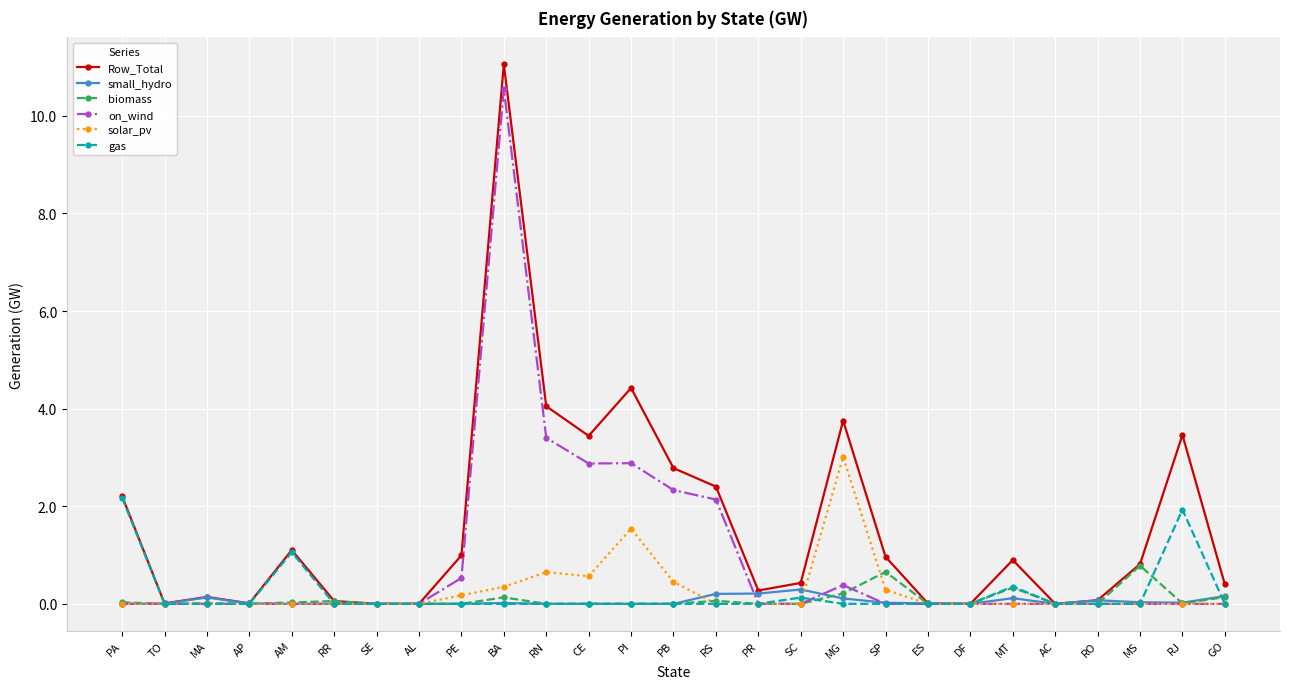

What is the label of the 10th point from the left?

BA